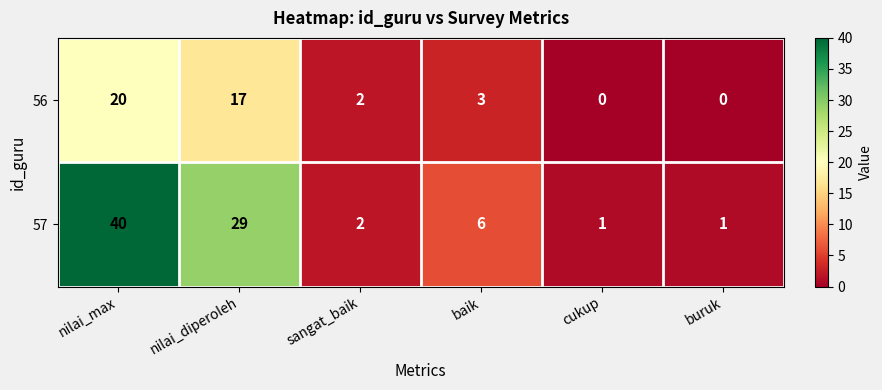

Reading left to right, list all the values displayed in this chart.

56: 20	17	2	3	0	0
57: 40	29	2	6	1	1